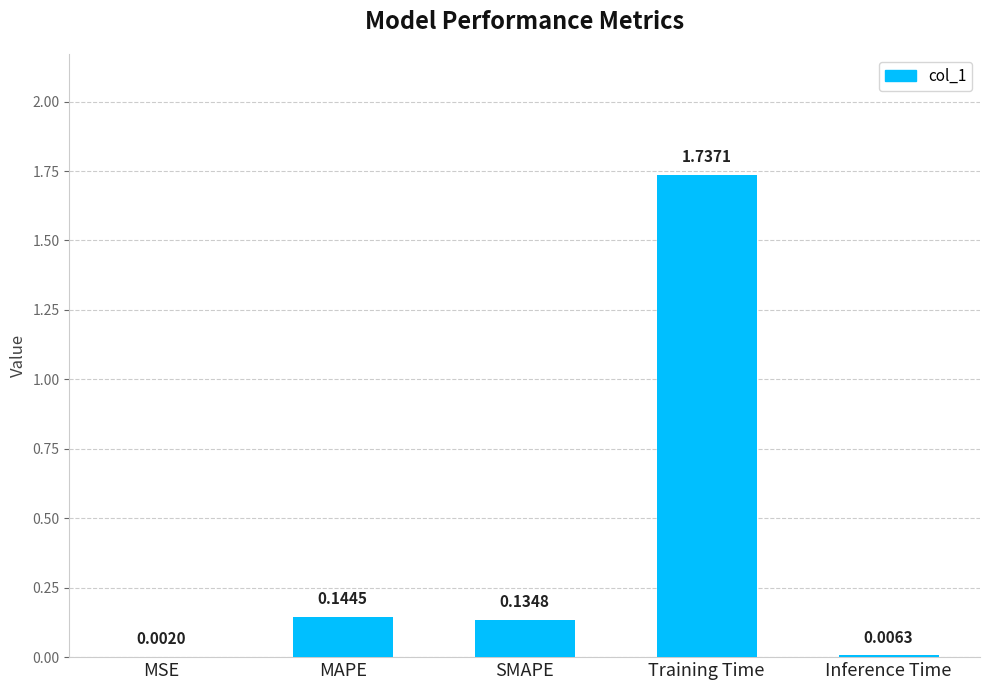

What is the sum of all values?

2.0